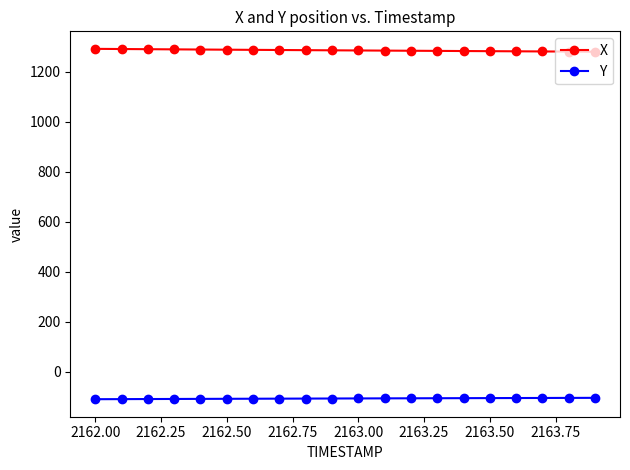

Does the chart have visible grid lines?

No